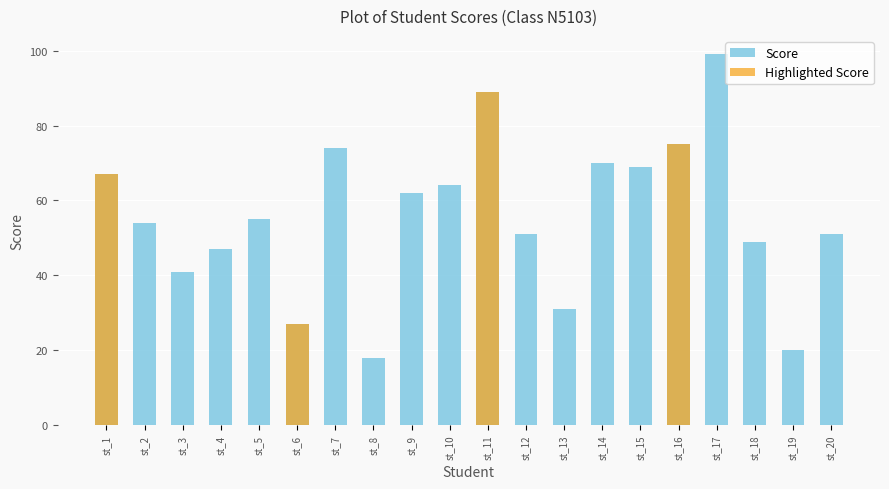

Between st_5 and st_3, which is larger?

st_5